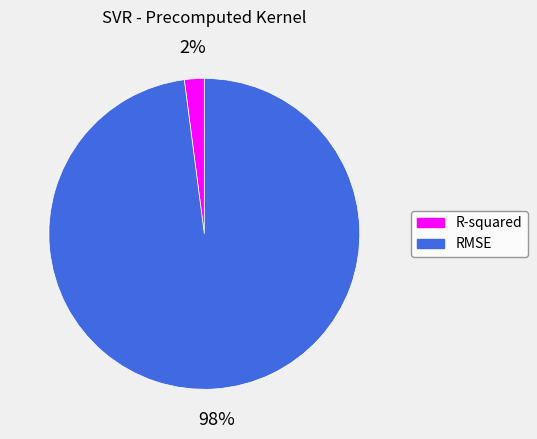

What is the majority slice?

RMSE